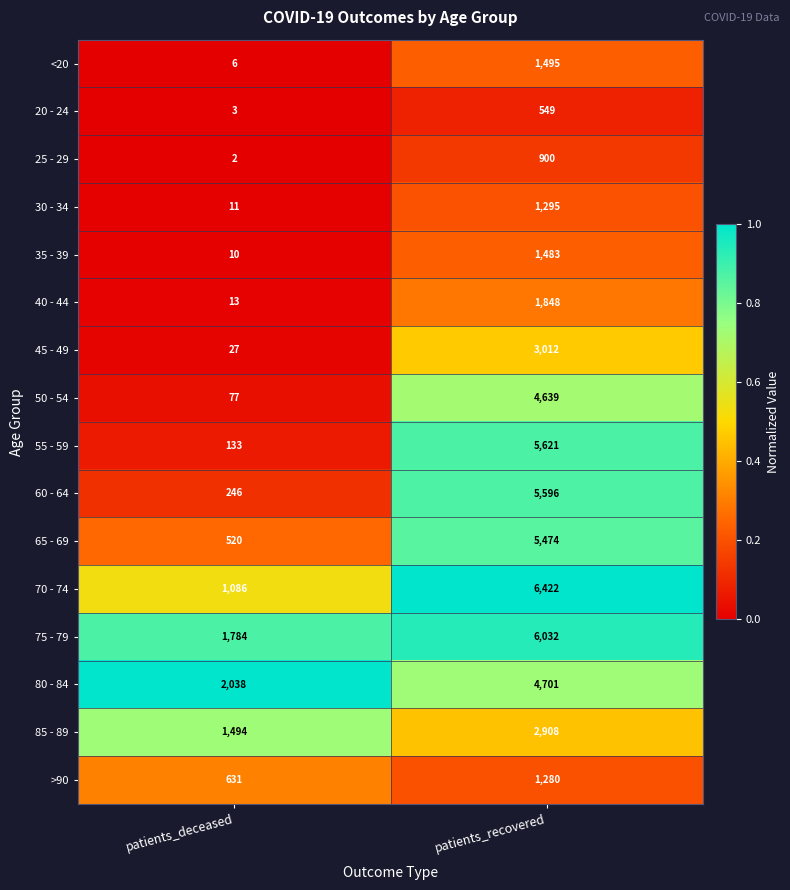

What is the approximate value of 65 - 69 at patients_recovered?

5474